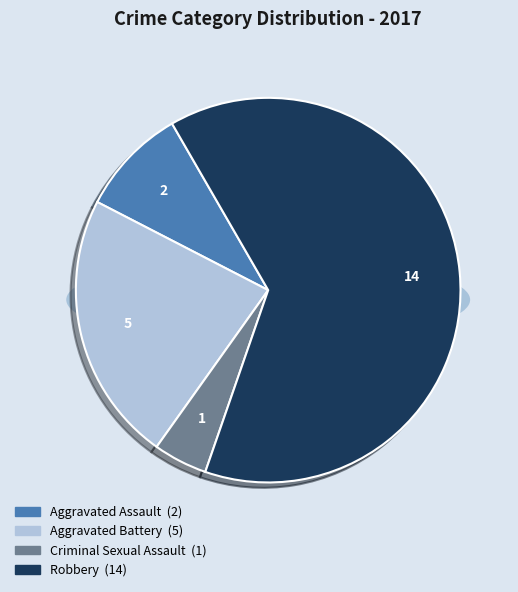

To the nearest percent, what percentage of the pie is Criminal Sexual Assault?

5%